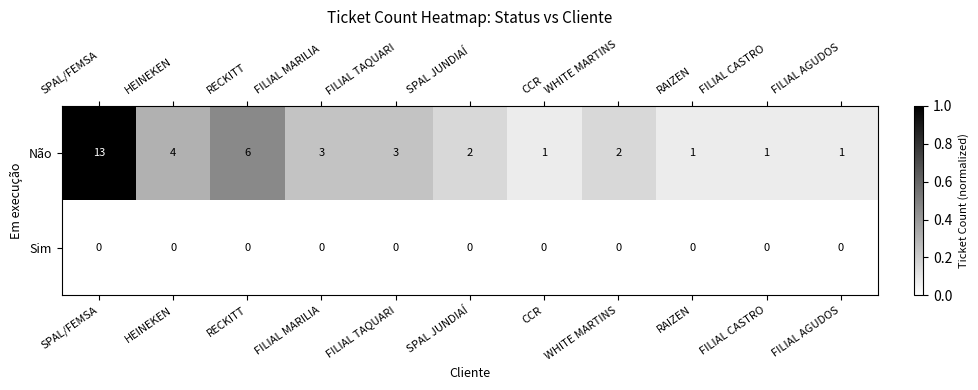

List the series in order of their peak value, highest first.

Não, Sim